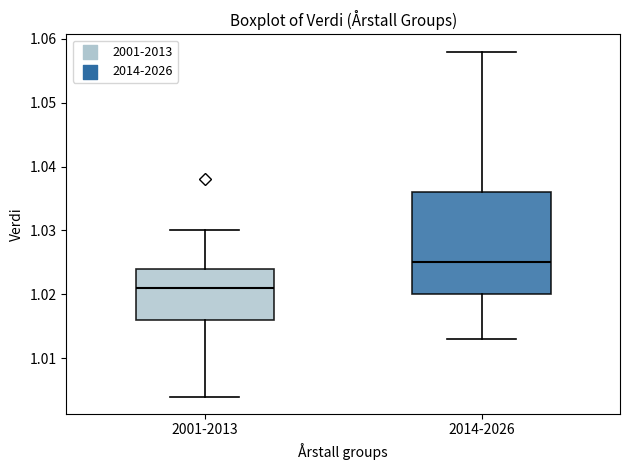

Reading left to right, transcribe this box plot: for each box, give where its median line is, the range the box spans, and where its two whiskers end, as read against the y-axis. The values are not printed on the chart, so give them approximately, as read against the axis.

2001-2013: median 1.021, box 1.016 to 1.024, whiskers 1.004 to 1.030
2014-2026: median 1.025, box 1.020 to 1.036, whiskers 1.013 to 1.058